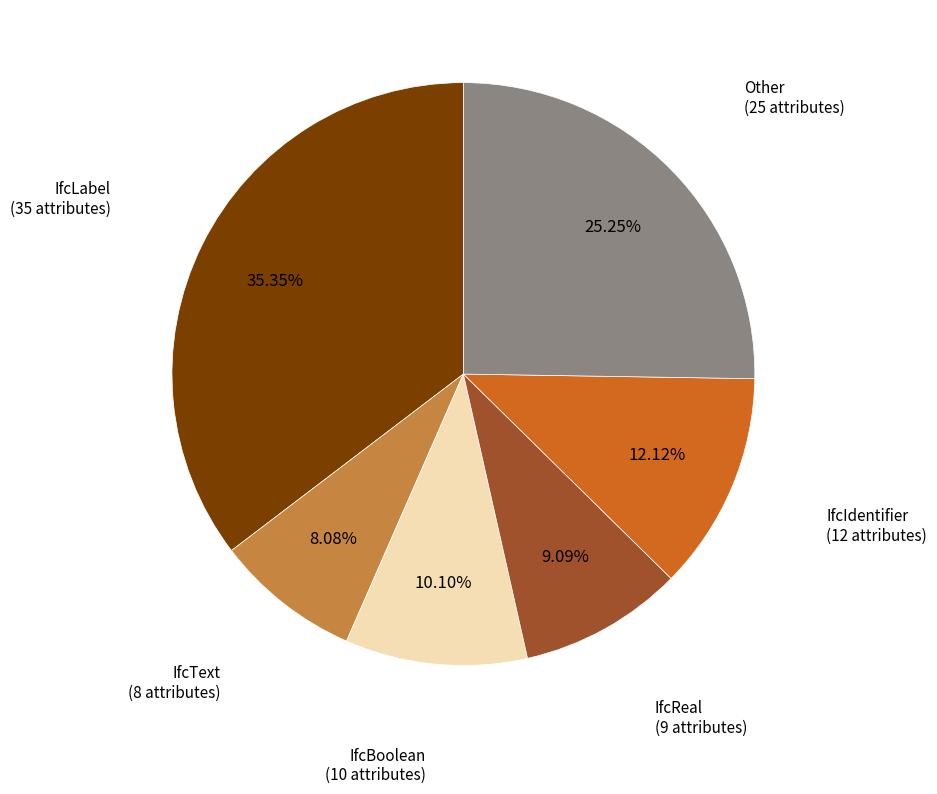

Is there a majority slice in this chart?

No